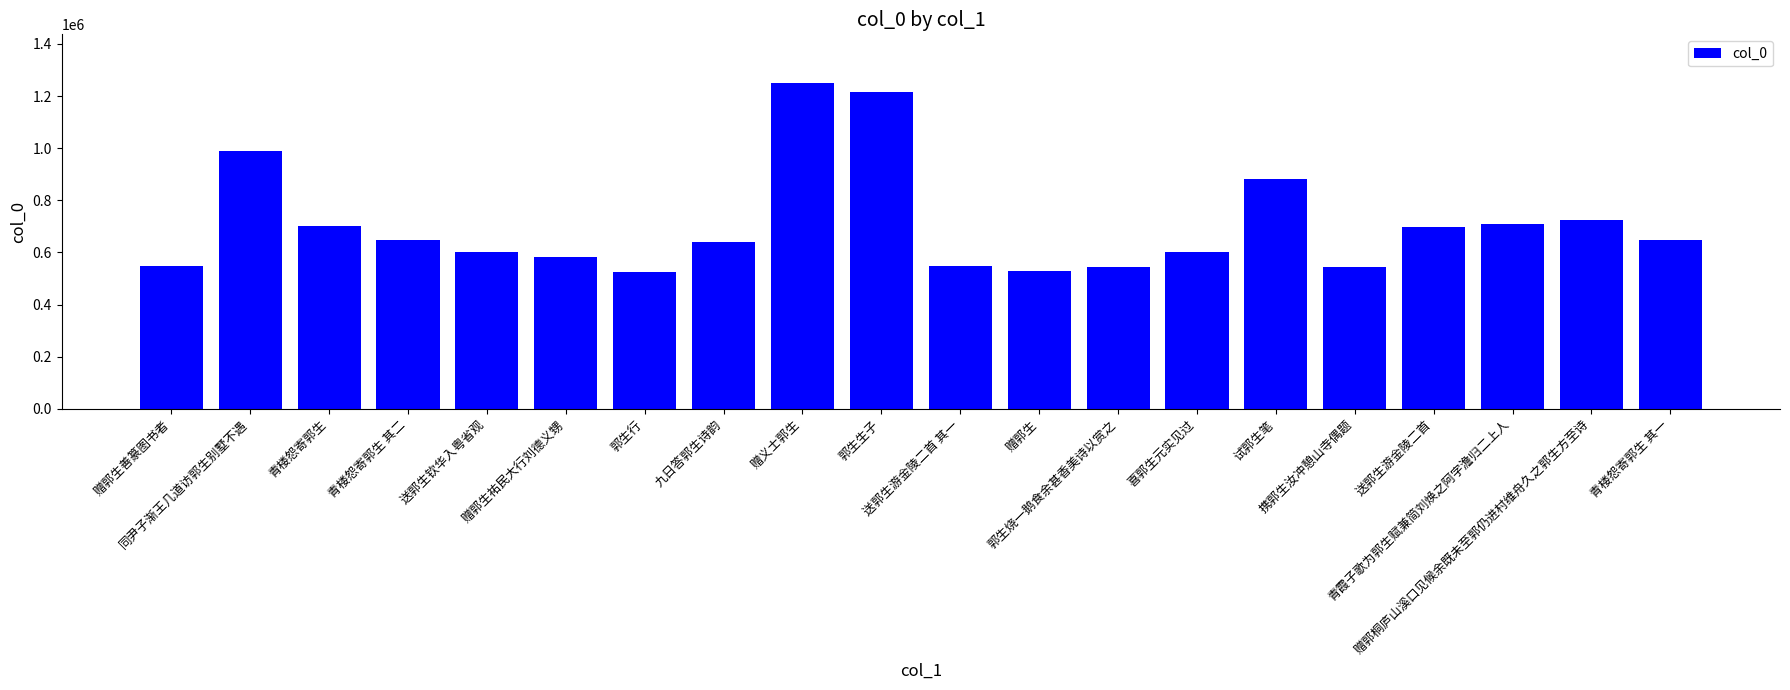

What is the value of the 6th bar from the left?

581084